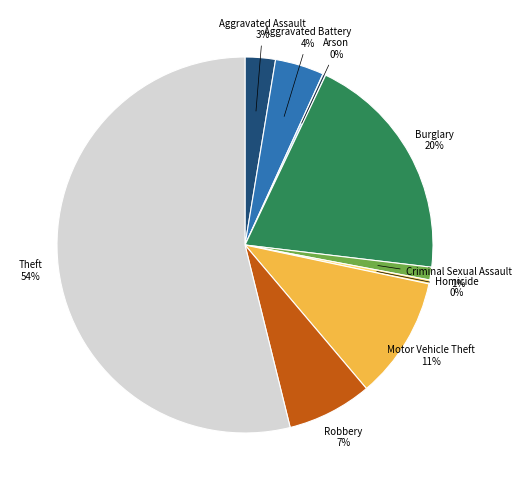

Is there a majority slice in this chart?

Yes